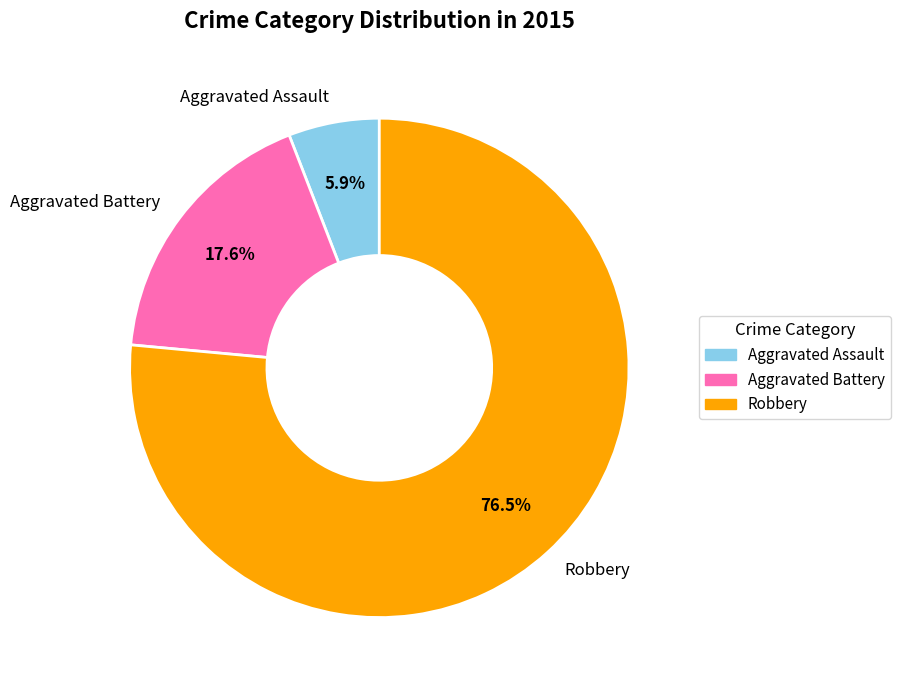

What is the ratio of the value at Robbery to the value at Aggravated Assault?

13.0